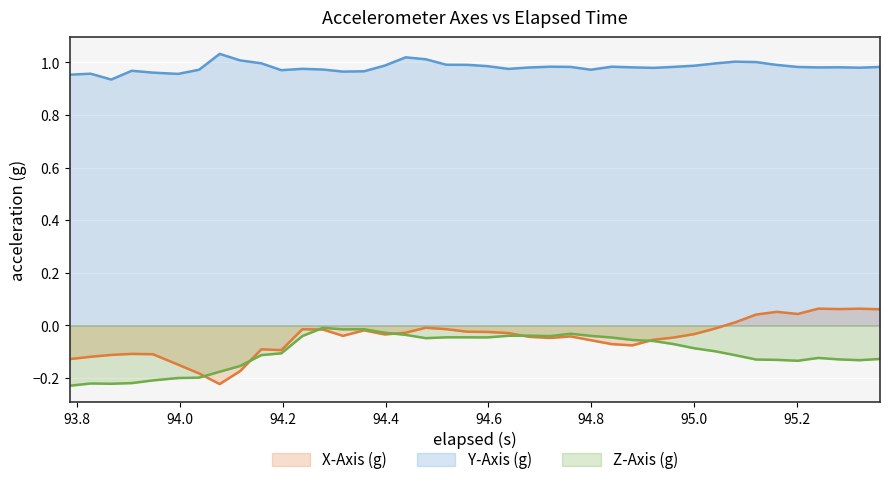

True or false: Z-Axis (g) and Y-Axis (g) cross at least once.

False